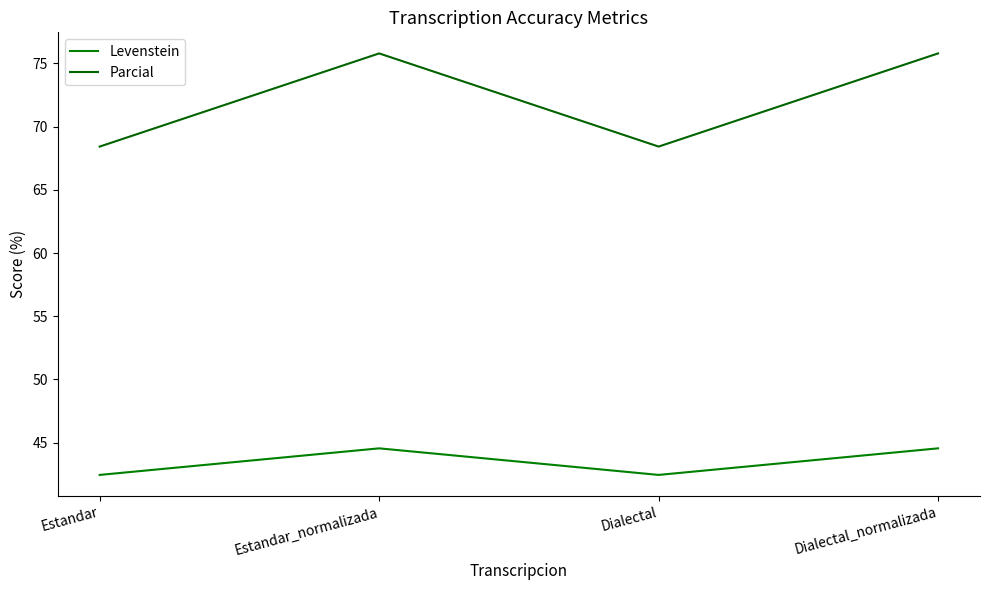

What is the difference between the highest and lowest values at Dialectal_normalizada?

31.2